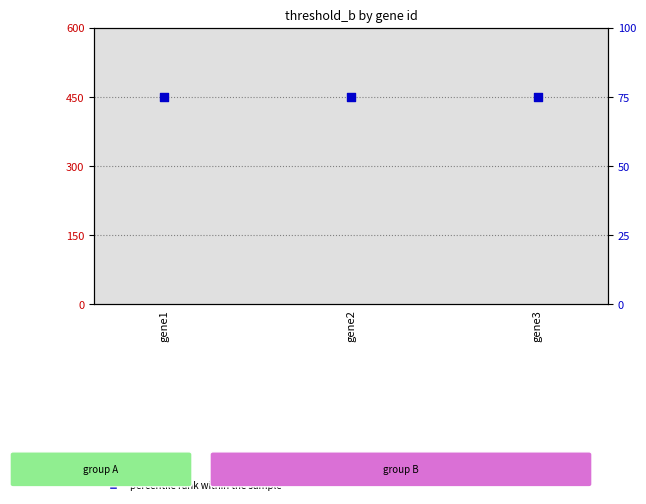

Which series contains the highest Y value?

percentile rank within the sample